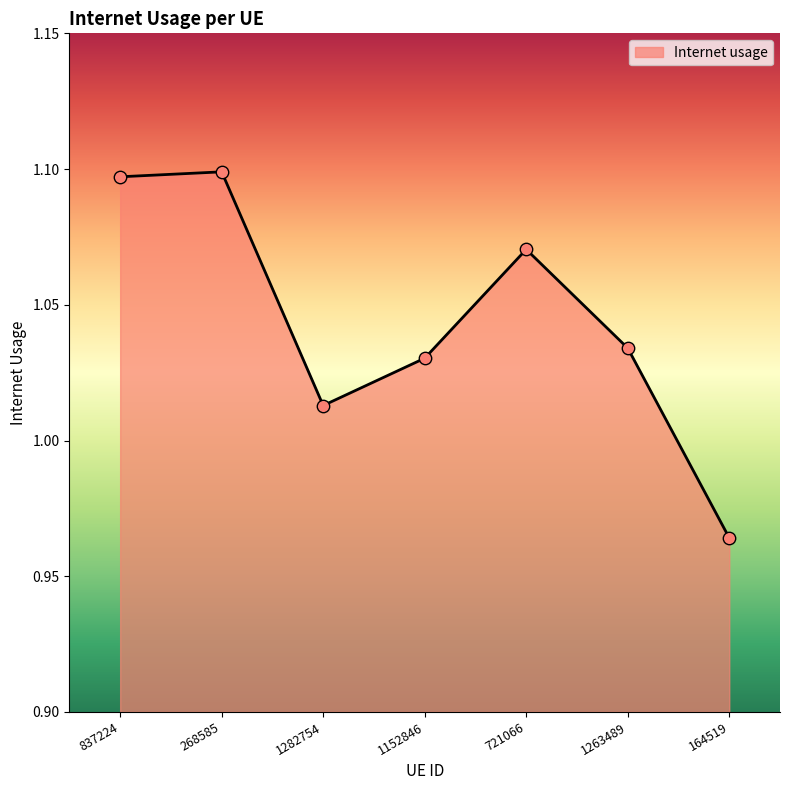

Which has a higher value, 837224 or 1152846?

837224